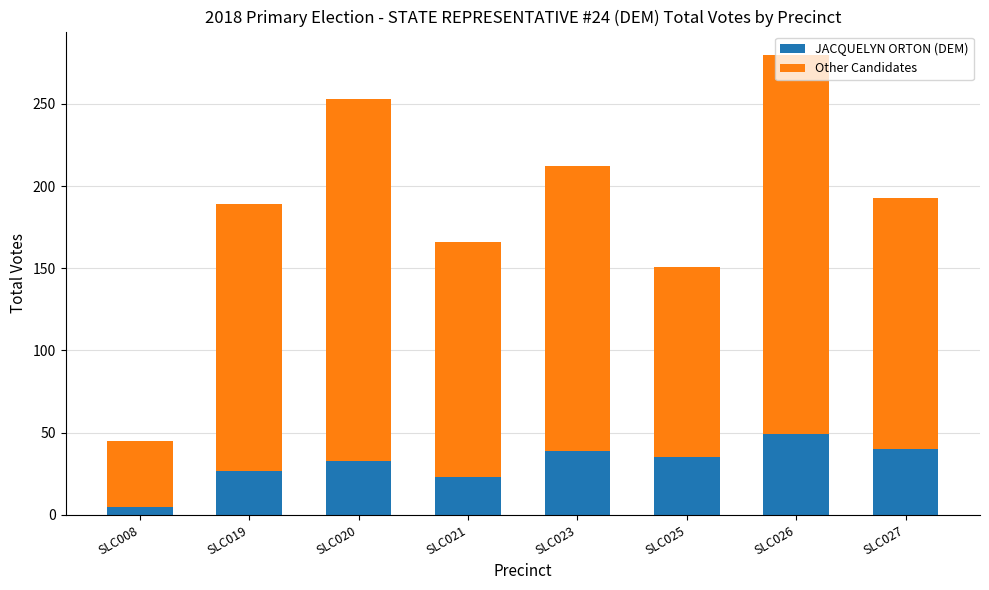

The value of JACQUELYN ORTON (DEM) at SLC027 is 63. True or false?

False